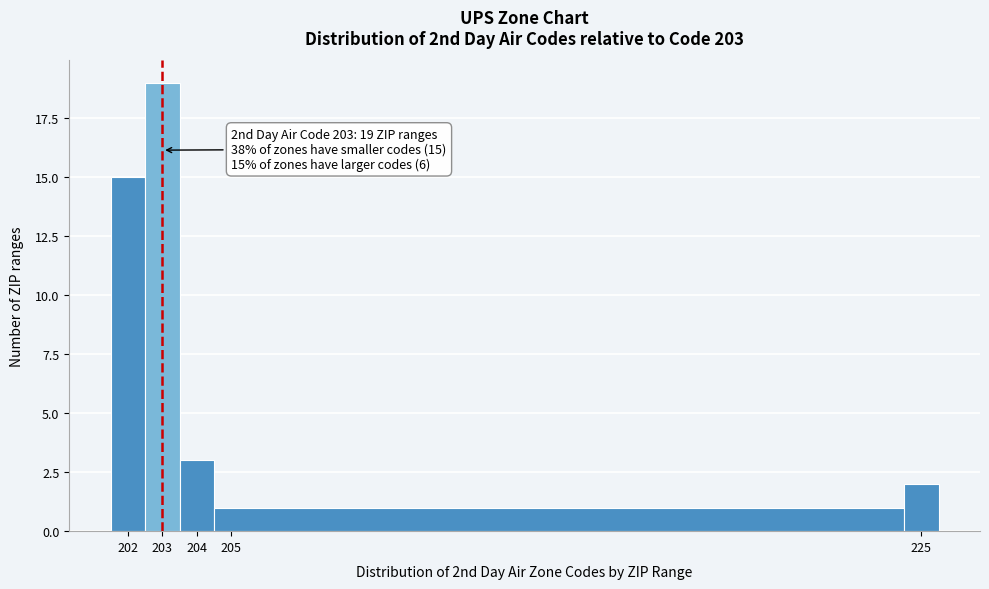

Which range on the x-axis has the tallest bar?

202.5 to 203.5